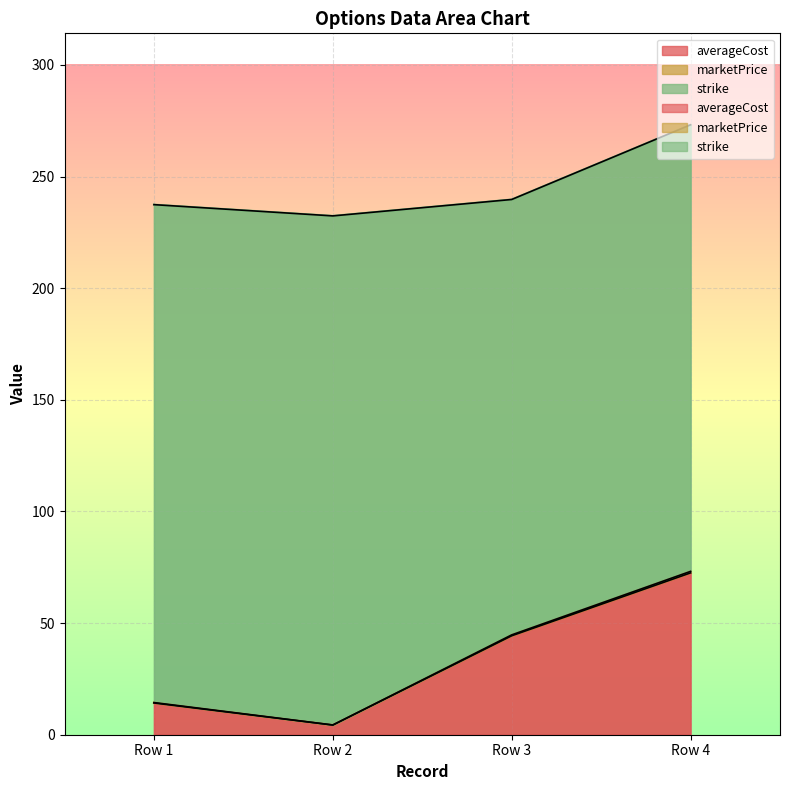

The value of averageCost at Row 3 is 9.1. True or false?

False